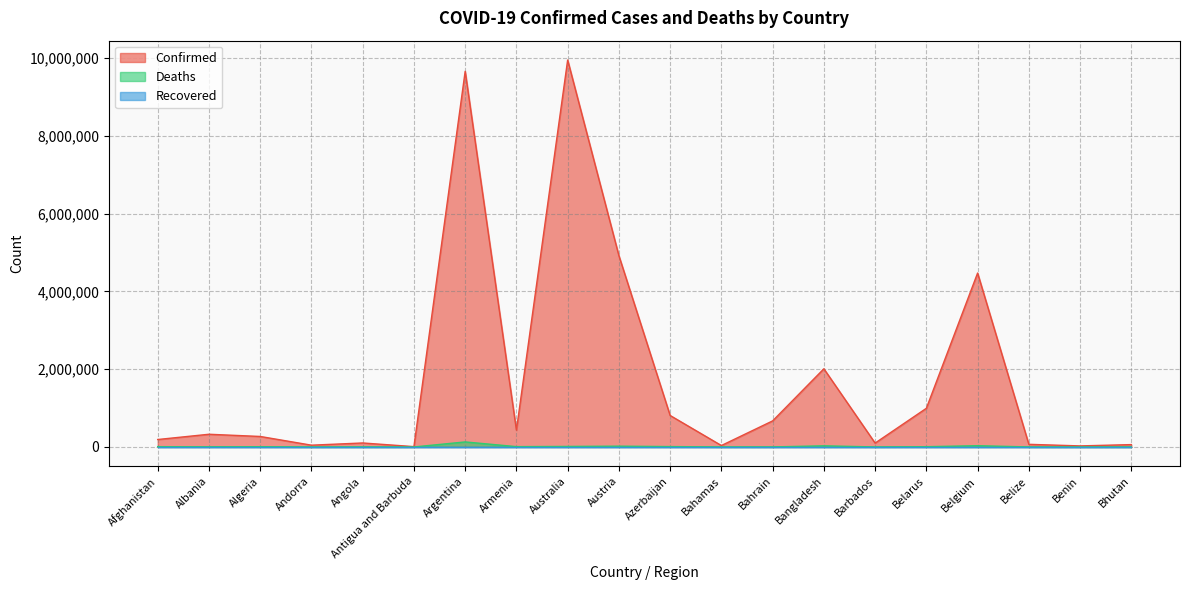

Which has a higher value, Algeria or Bahamas?

Algeria